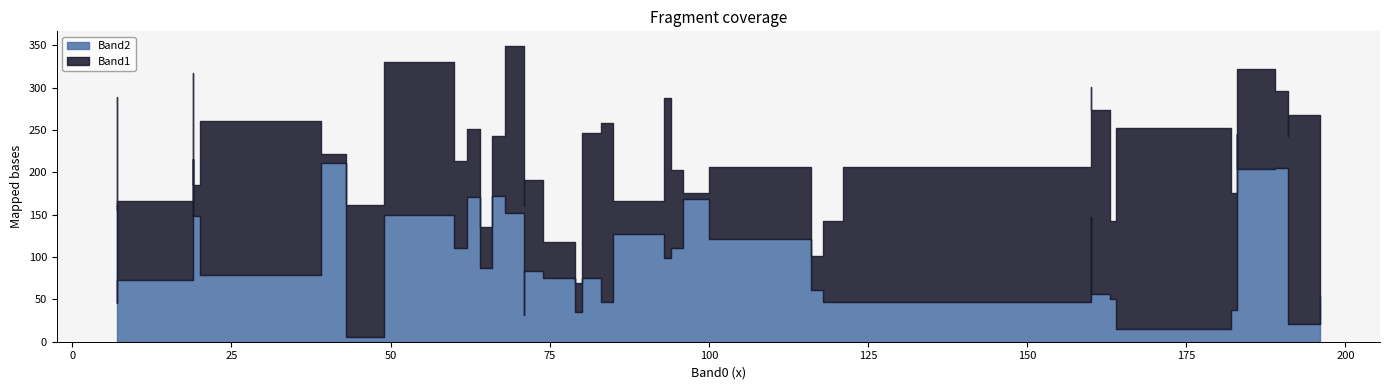

List the series in order of their overall mean, lowest first.

Band2, Band1